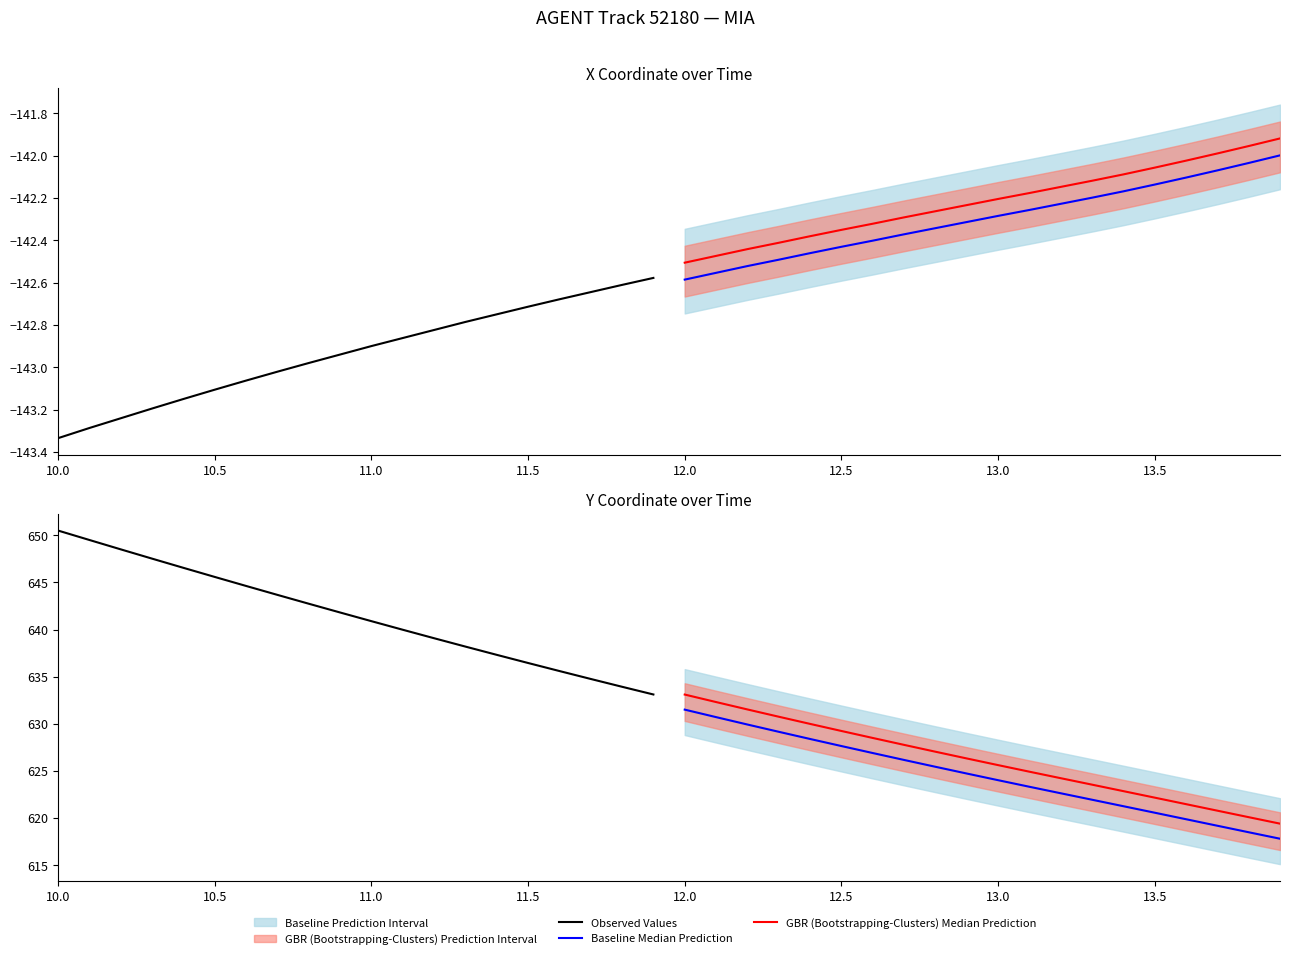

Does the chart have visible grid lines?

No